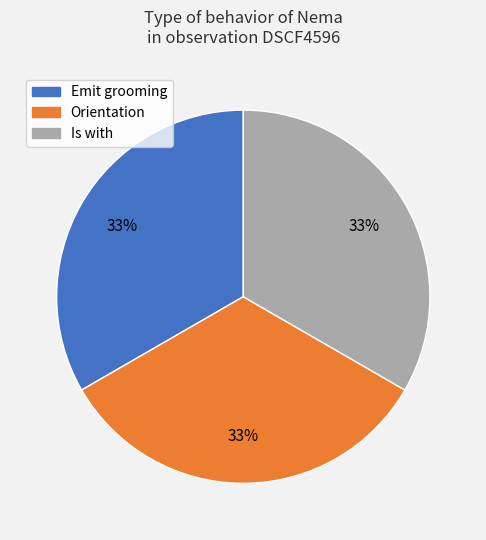

Does Is with represent more than half of the total?

No